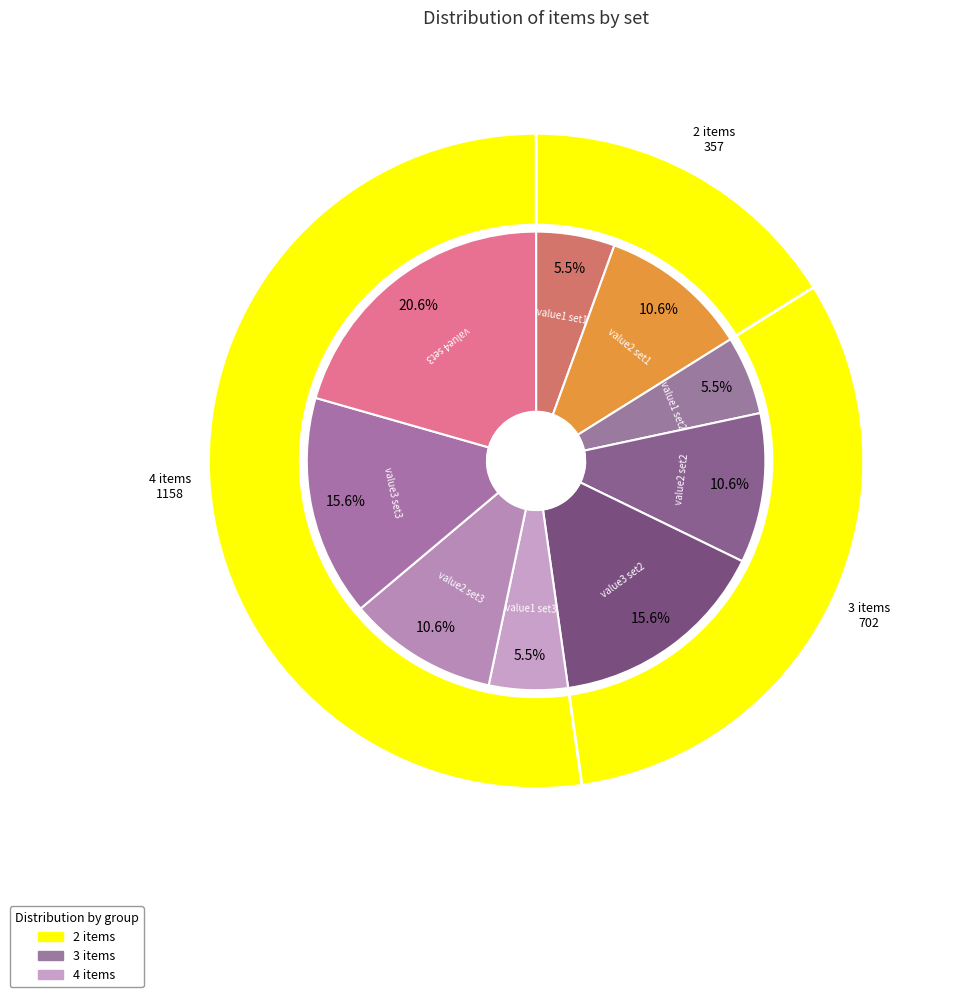

The value3 set2 slice represents 27% of the pie. True or false?

False